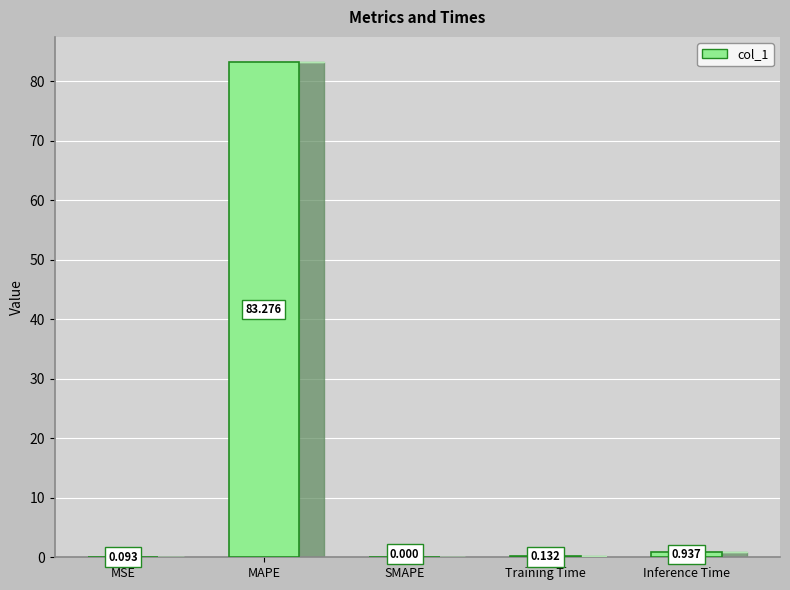

What is the value of the 4th bar from the left?

0.1